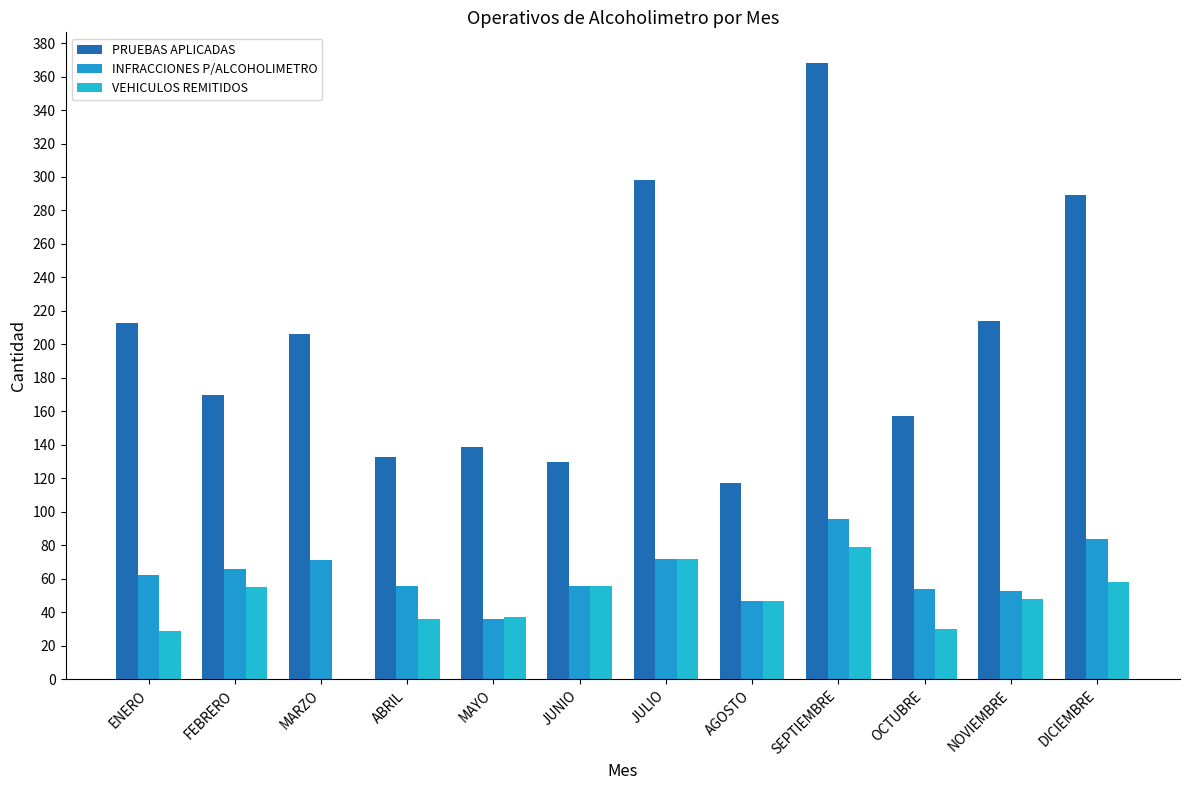

What are all the series names shown in the legend?

PRUEBAS APLICADAS, INFRACCIONES P/ALCOHOLIMETRO, VEHICULOS REMITIDOS